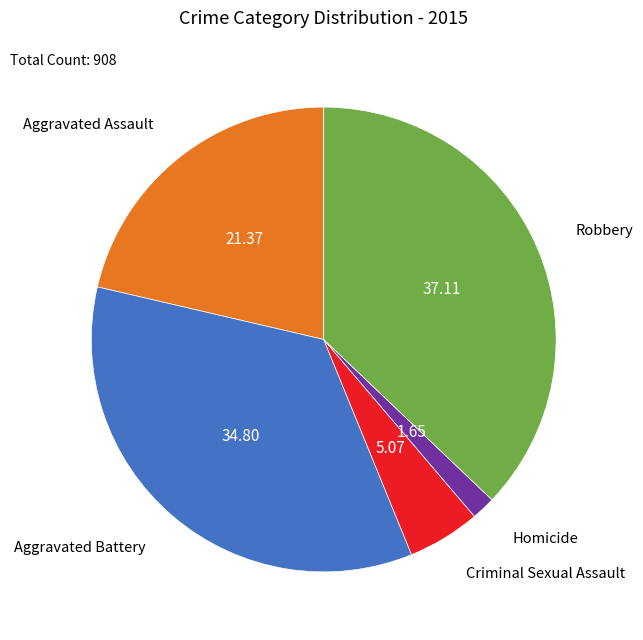

Does any single category account for the majority?

No